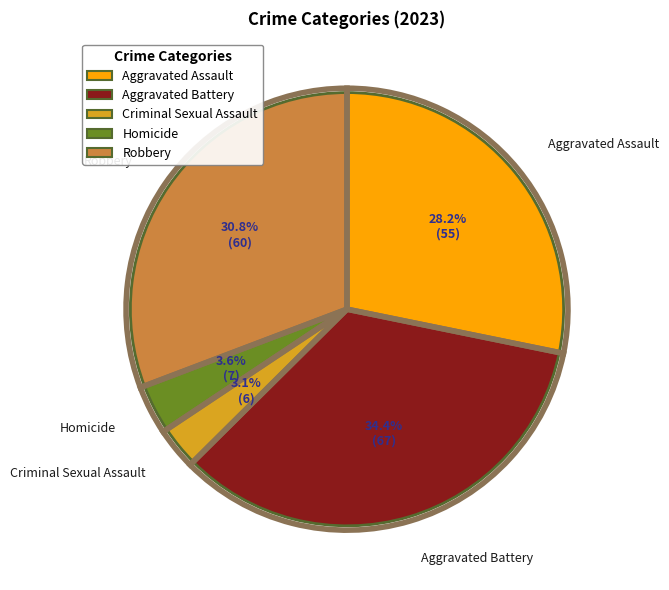

Does Homicide represent more than half of the total?

No